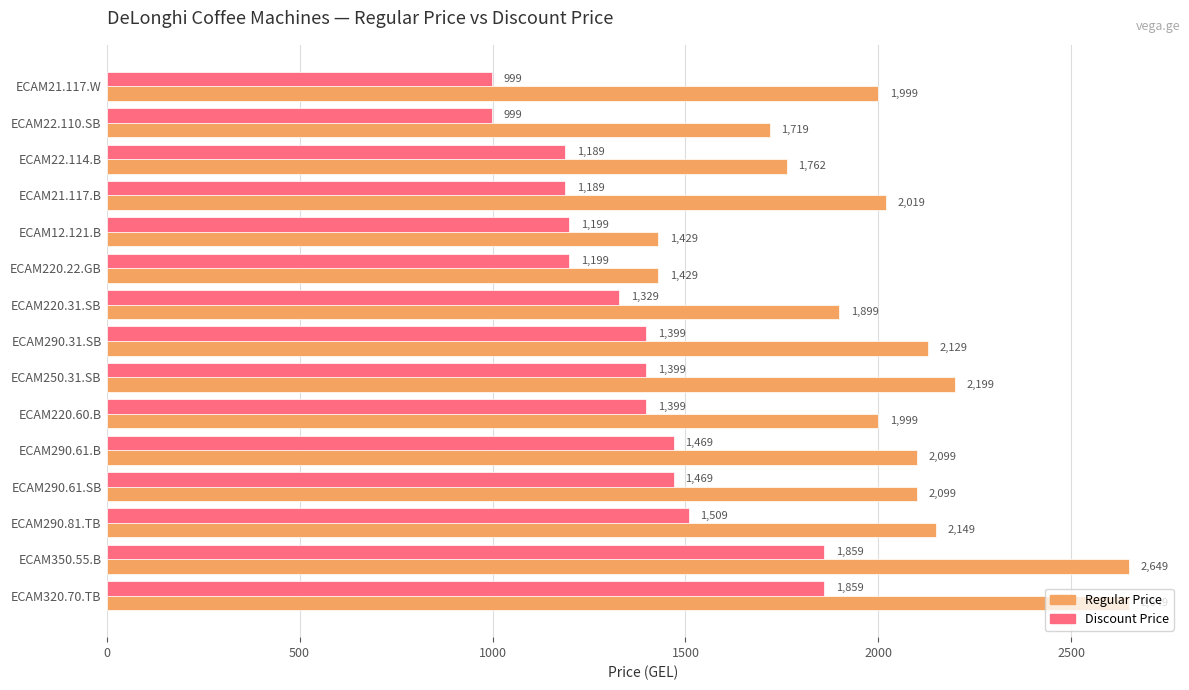

Is it true that Discount Price equals 1845 at ECAM220.60.B?

False